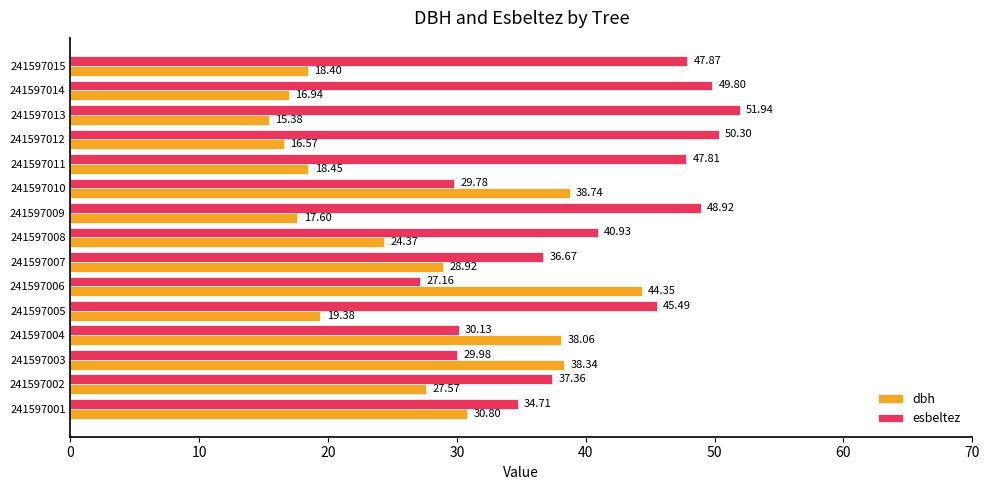

At which label does dbh reach its peak?

241597006